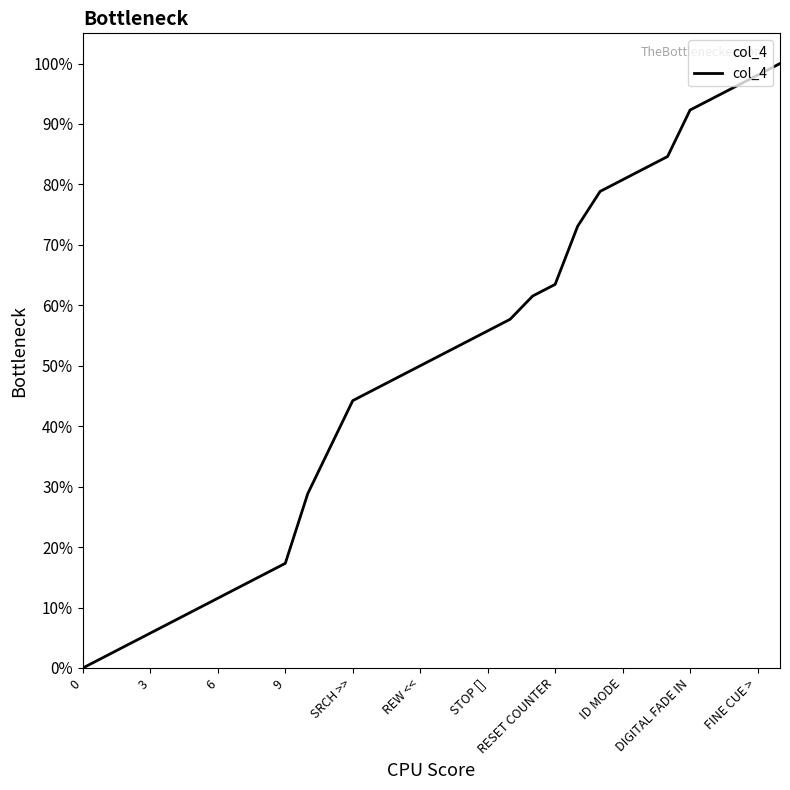

What is the maximum value shown in the chart?

100.0